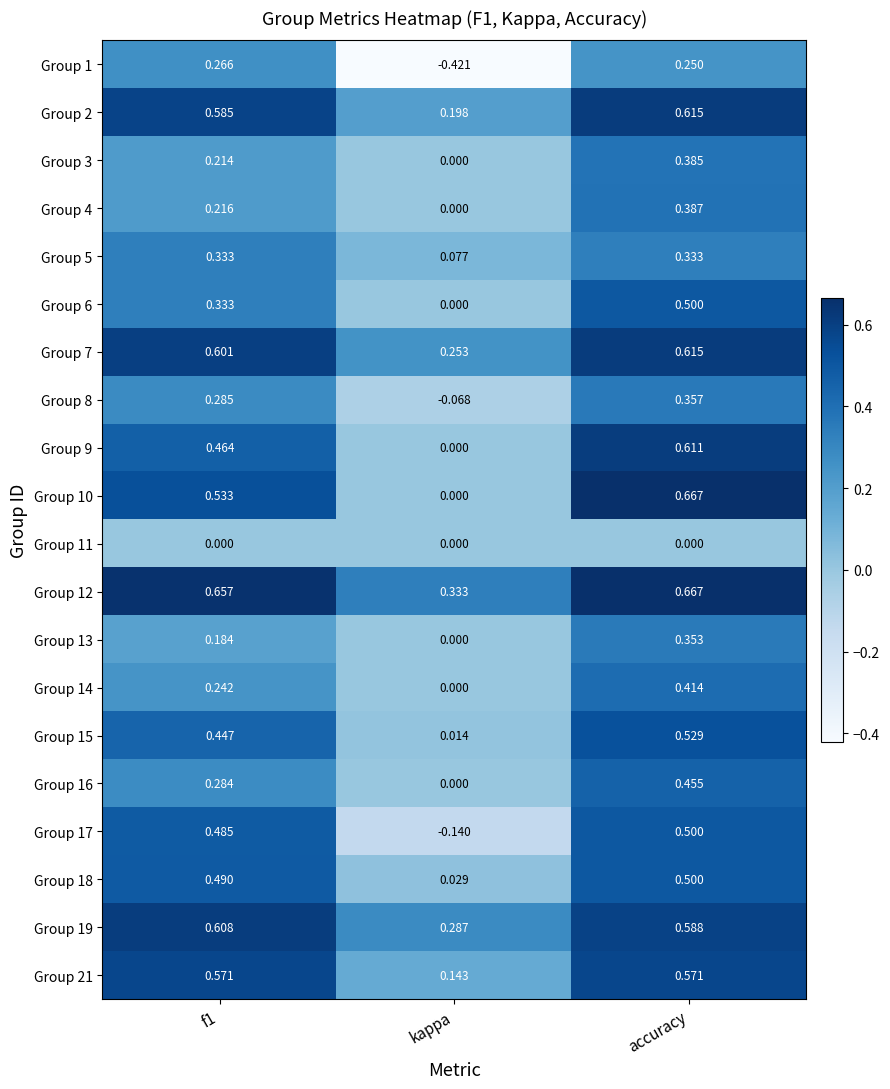

How many data points does each series have?

3